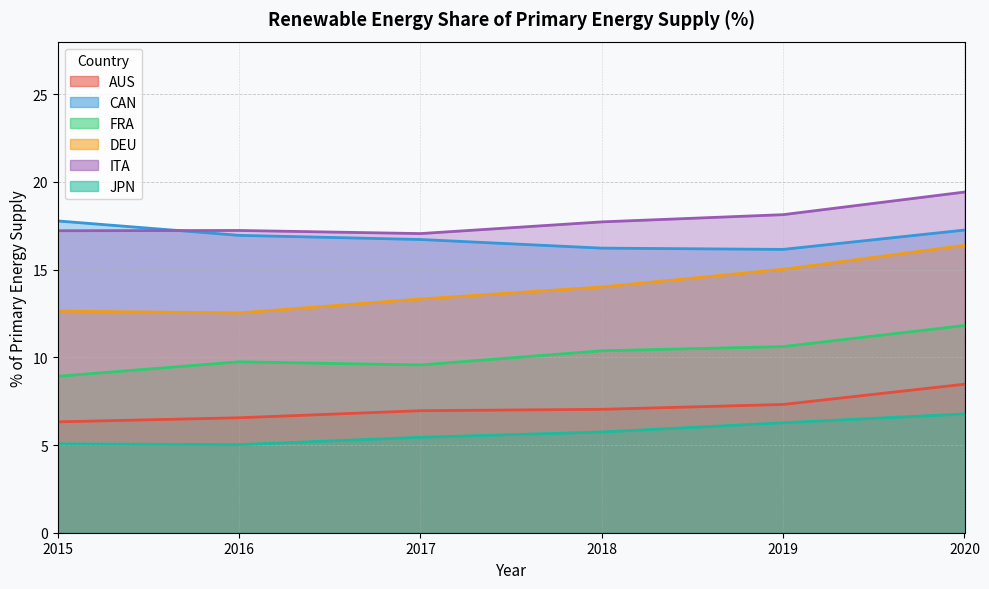

What is the sum of the DEU values at 2015 and 2018?

26.6